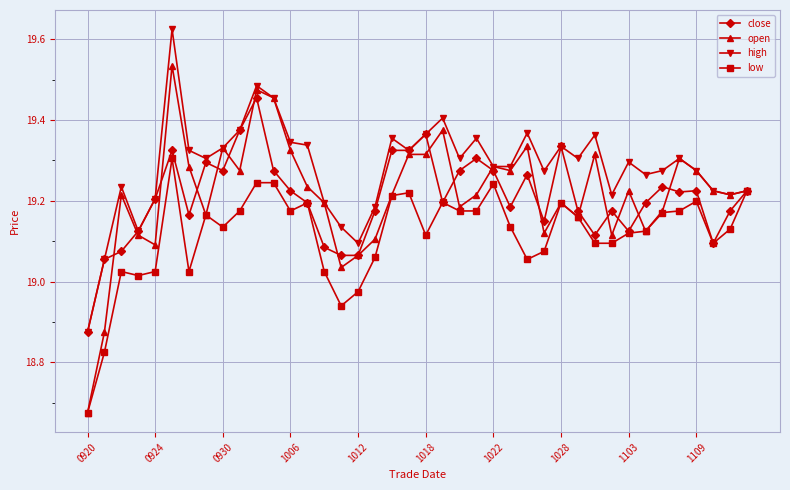

List the series in order of their peak value, highest first.

high, open, close, low